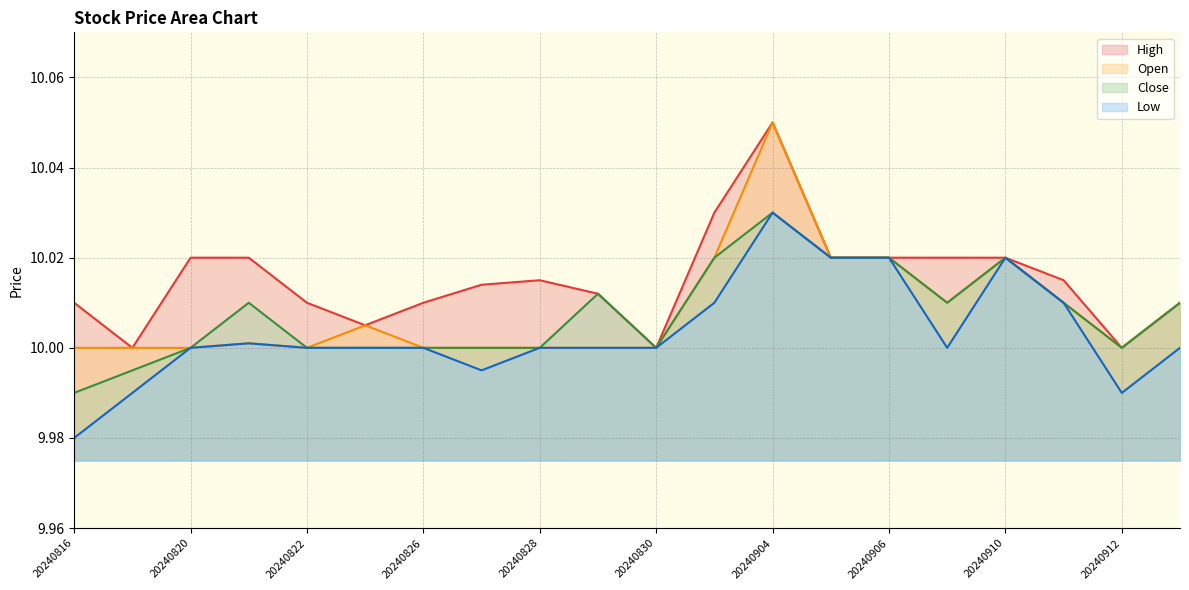

Where does the low series first go above 10?

20240821